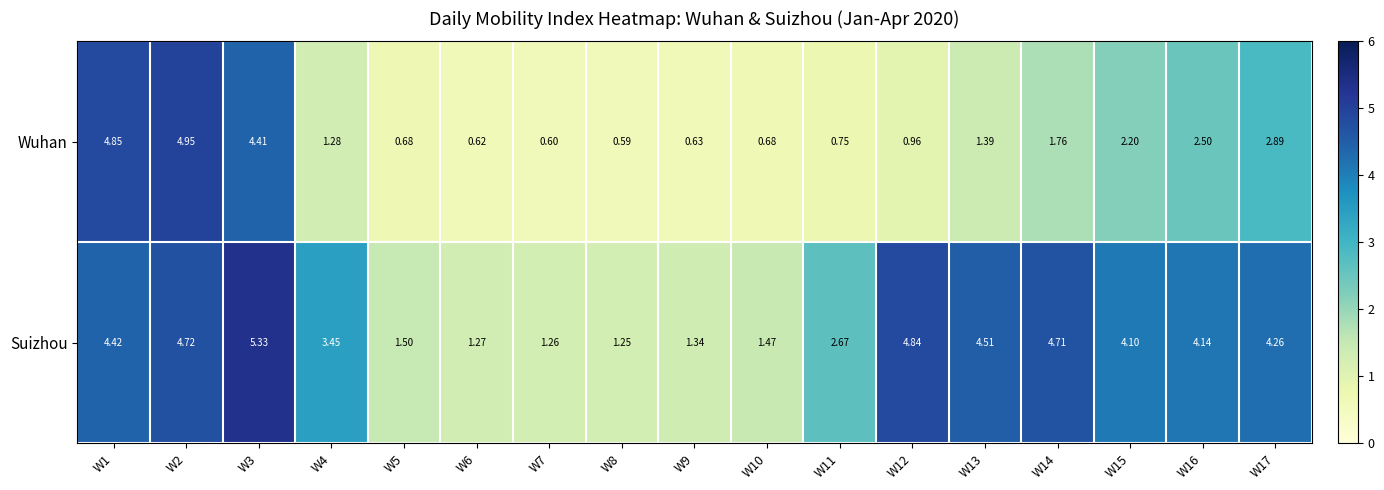

Rank the series by their maximum value, from highest to lowest.

Suizhou, Wuhan